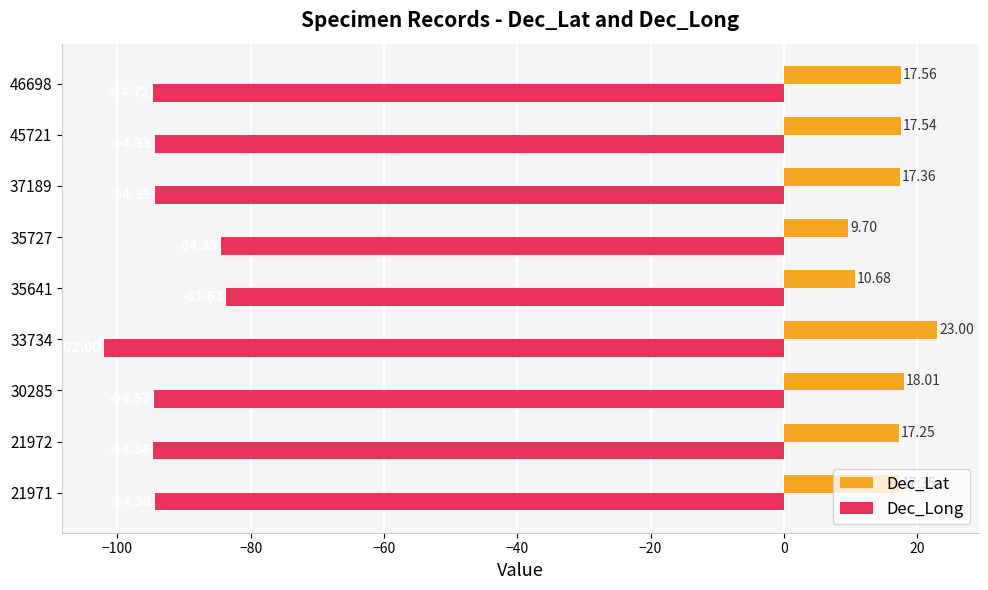

List the series in order of their peak value, highest first.

Dec_Lat, Dec_Long